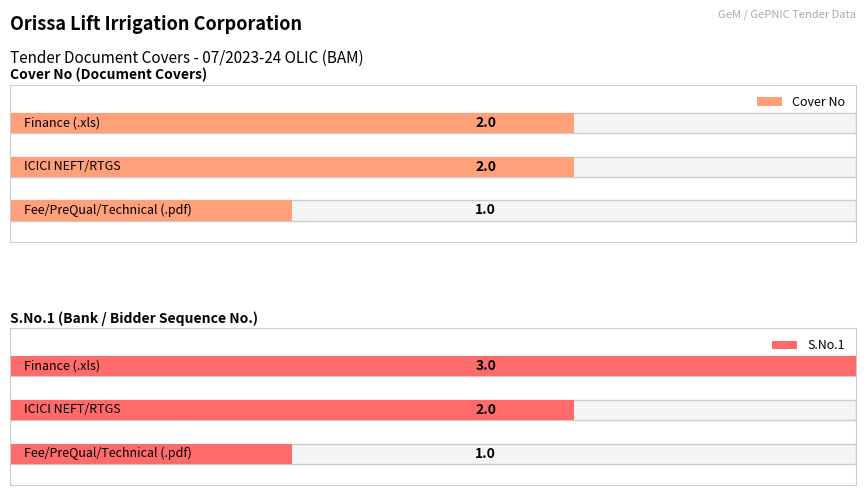

Rank the series by their maximum value, from highest to lowest.

S.No.1, Cover No